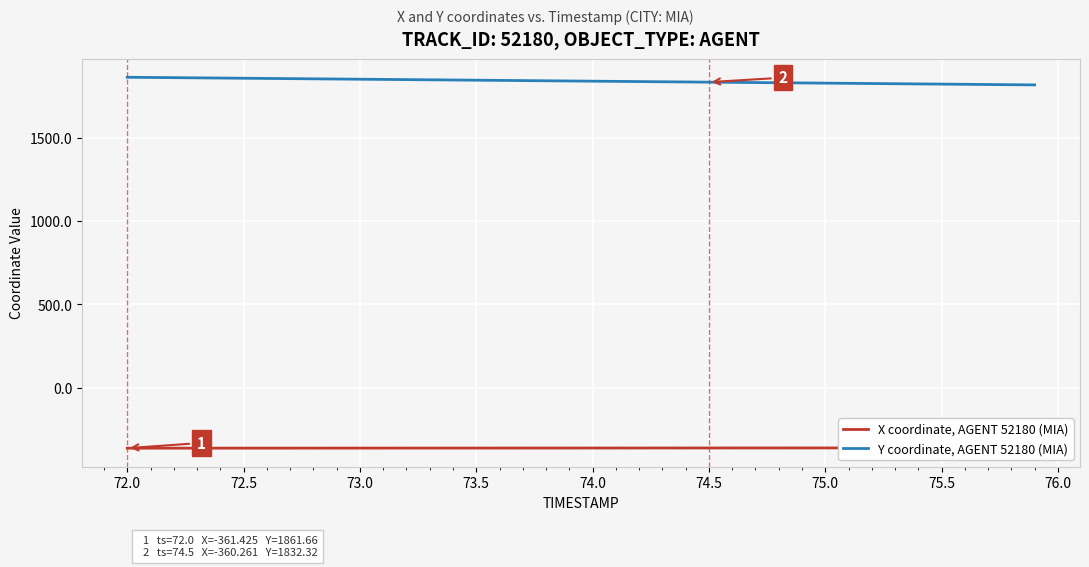

What is the lowest value of the Y coordinate, AGENT 52180 (MIA) series?

1815.9